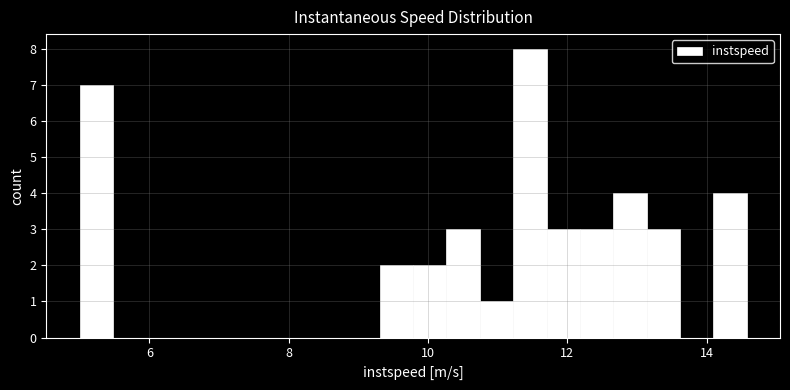

Read against the x-axis, roughly where is the centre of the tallest bar?

11.4